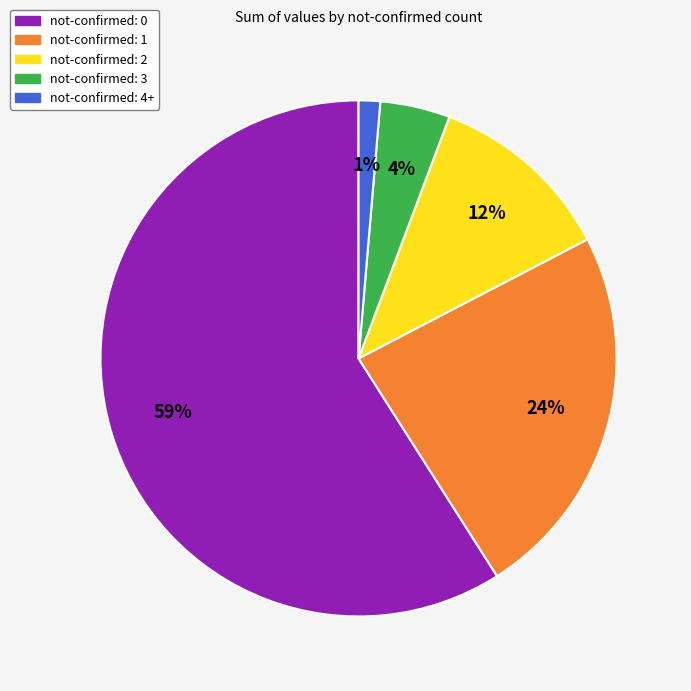

How many segments does this pie chart have?

5